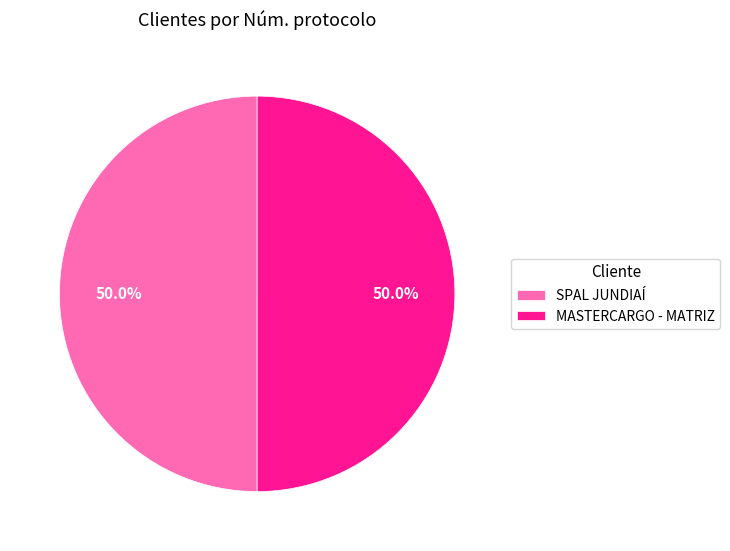

The SPAL JUNDIAÍ slice represents 50% of the pie. True or false?

True